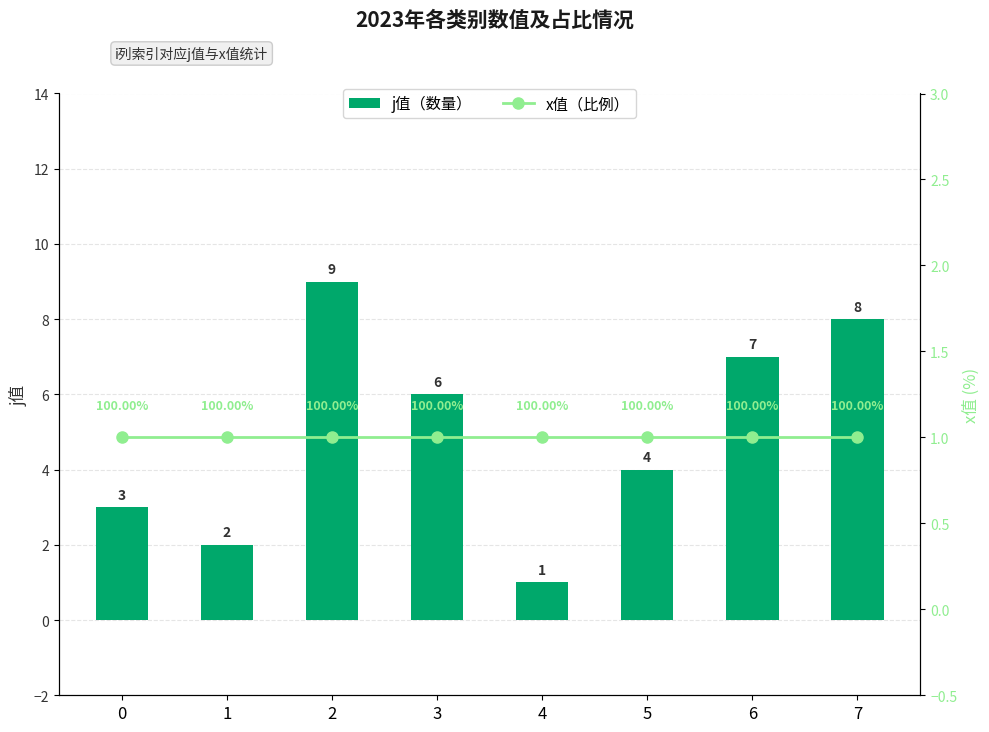

Between 1 and 2, which series saw the biggest shift?

j值